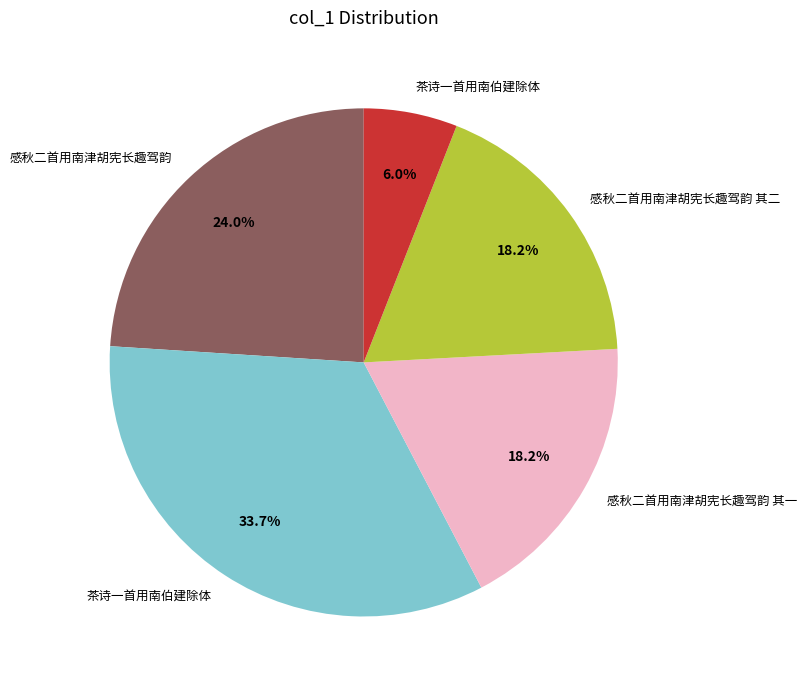

Does any single category account for the majority?

No